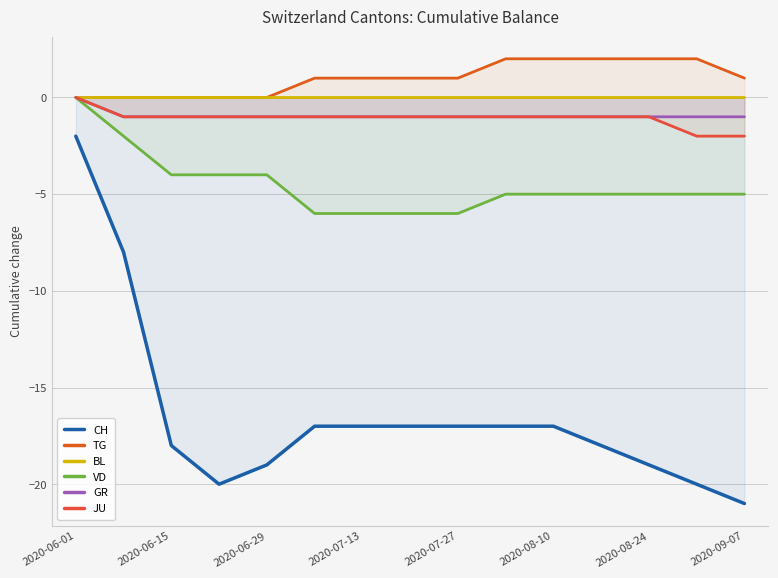

List the series in order of their peak value, highest first.

TG, BL, VD, GR, JU, CH